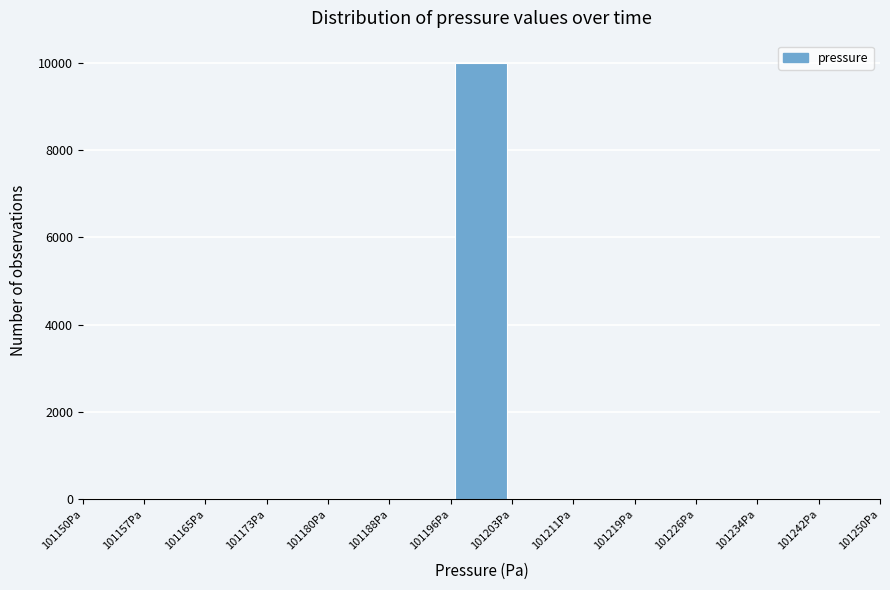

Reading left to right, transcribe this chart: for each bar, give the range it covers on the x-axis and its height. Neither the bar edges nor the heights are printed on the chart, so give them approximately, as read against the axes.

101150 to 101158: 0
101158 to 101165: 0
101165 to 101173: 0
101173 to 101181: 0
101181 to 101188: 0
101188 to 101196: 0
101196 to 101204: 10000
101204 to 101212: 0
101212 to 101219: 0
101219 to 101227: 0
101227 to 101235: 0
101235 to 101242: 0
101242 to 101250: 0